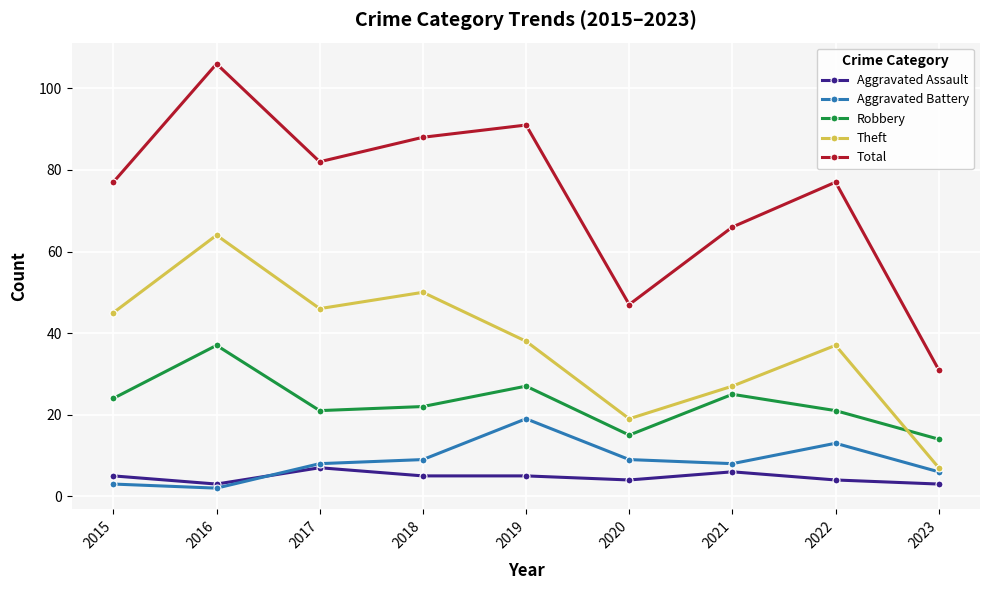

What is the value of the Aggravated Battery point at the 9th from the left?

6